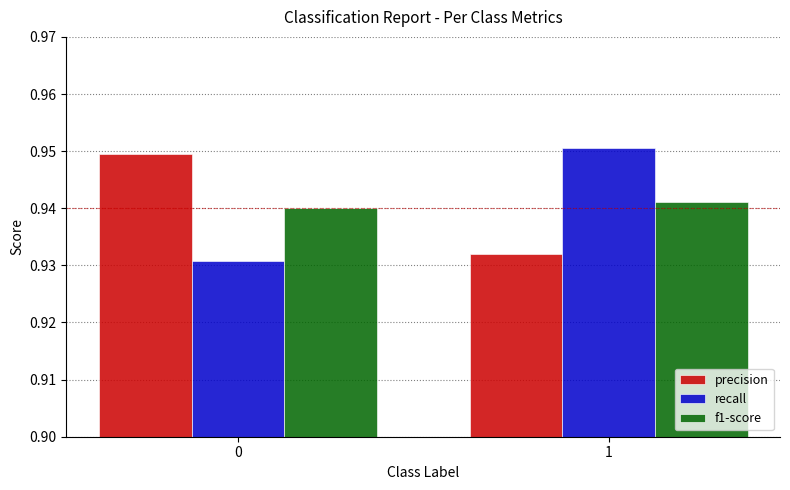

The f1-score series shows 0.6 at 1. True or false?

False